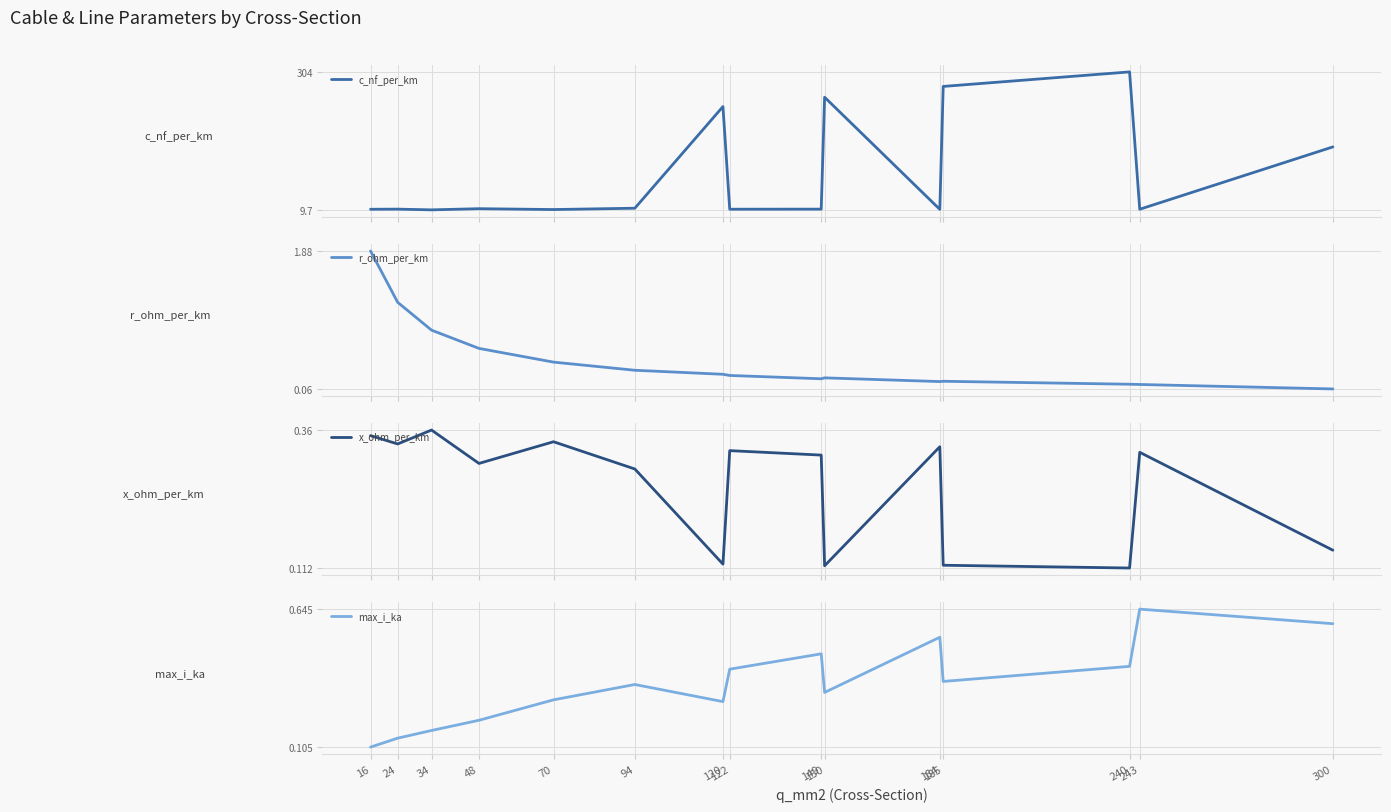

Reading left to right, transcribe all the data shown in this chart.

c_nf_per_km: 16=11.0	24=11.2	34=9.7	48=12.2	70=10.4	94=13.2	120=230.0	122=11.1	149=11.2	150=250.0	184=10.8	185=273.0	240=304.0	243=11.0	300=144.0
r_ohm_per_km: 16=1.9	24=1.2	34=0.8	48=0.6	70=0.4	94=0.3	120=0.3	122=0.2	149=0.2	150=0.2	184=0.2	185=0.2	240=0.1	243=0.1	300=0.1
x_ohm_per_km: 16=0.3	24=0.3	34=0.4	48=0.3	70=0.3	94=0.3	120=0.1	122=0.3	149=0.3	150=0.1	184=0.3	185=0.1	240=0.1	243=0.3	300=0.1
max_i_ka: 16=0.1	24=0.1	34=0.2	48=0.2	70=0.3	94=0.3	120=0.3	122=0.4	149=0.5	150=0.3	184=0.5	185=0.4	240=0.4	243=0.6	300=0.6